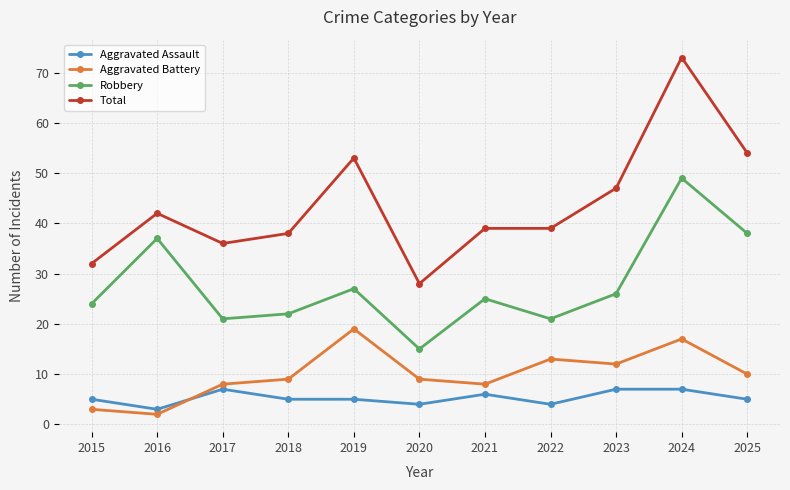

True or false: Robbery and Aggravated Battery cross at least once.

False